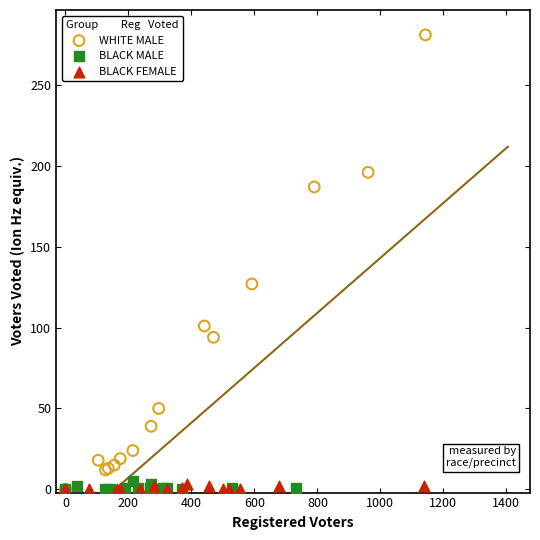

Which series has the widest spread of Y values?

WHITE MALE